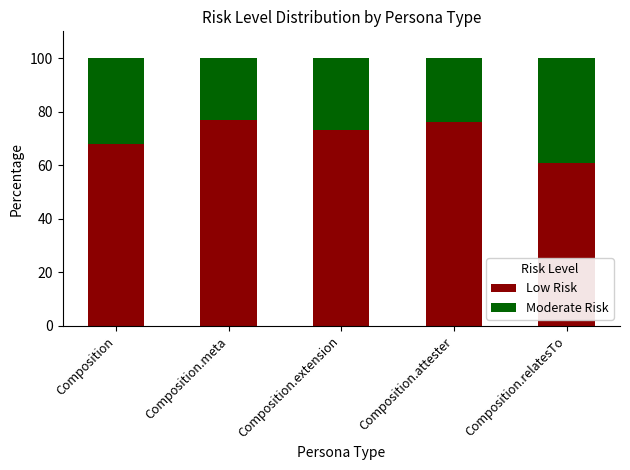

How many categories are shown in the chart?

5